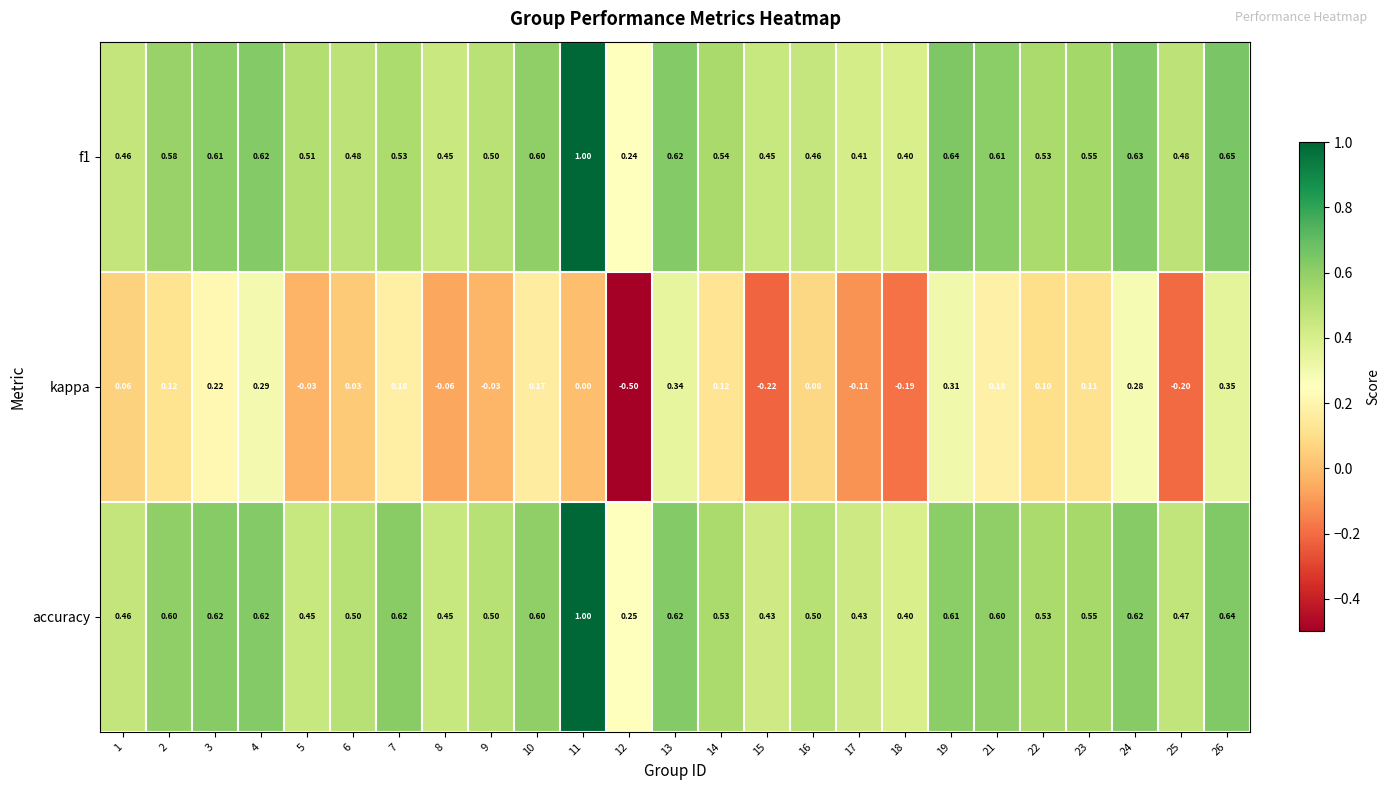

Which series has the largest range (max minus min)?

kappa